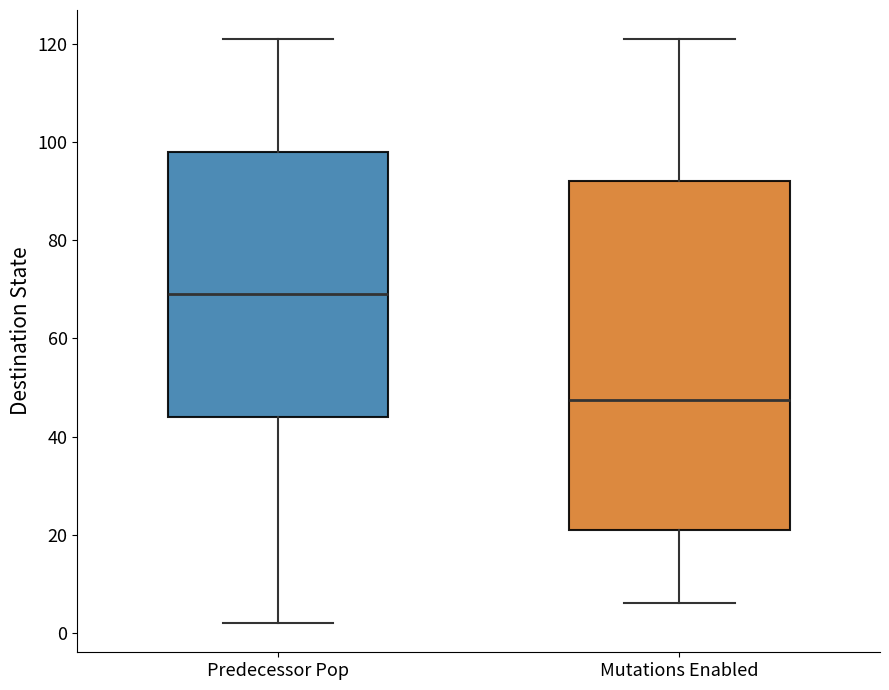

Comparing the boxes themselves (not the whiskers), which one is the tallest?

Mutations Enabled